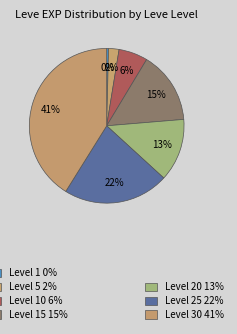

How many segments does this pie chart have?

7